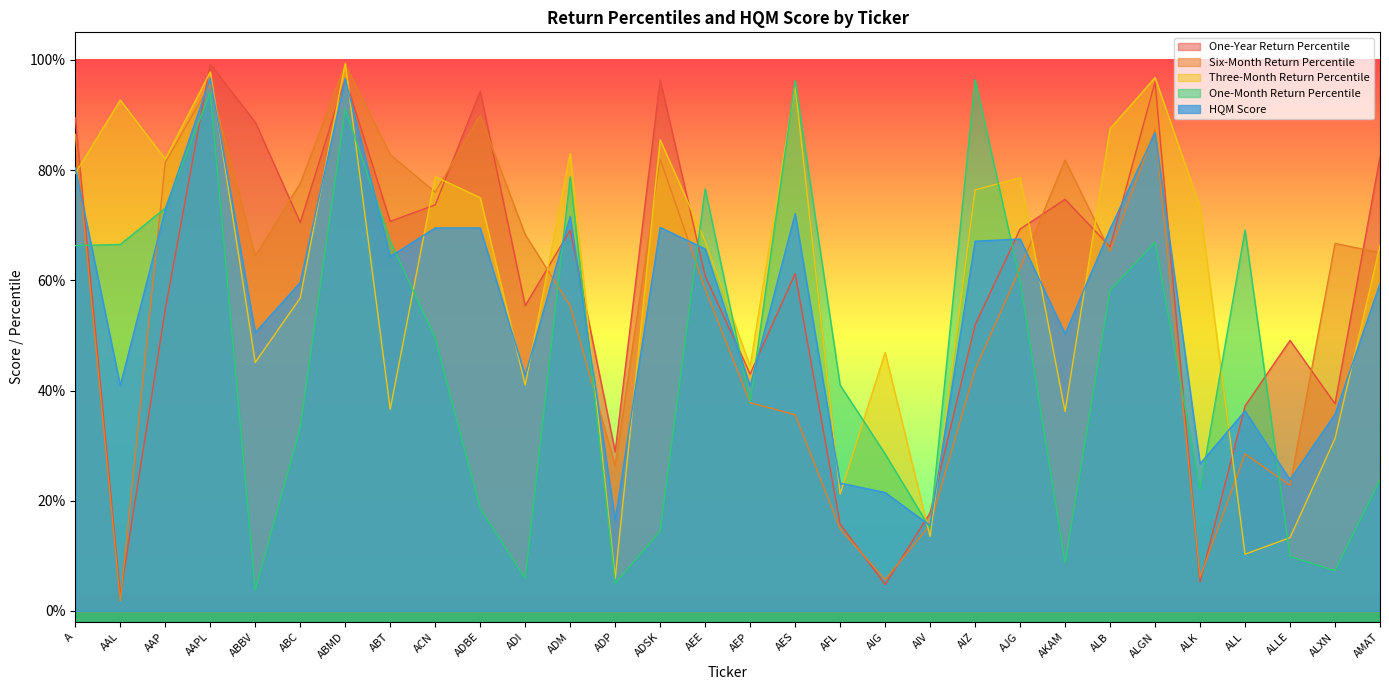

Reading left to right, transcribe all the data shown in this chart.

One-Year Return Percentile: A=0.9	AAL=0.0	AAP=0.5	AAPL=1.0	ABBV=0.9	ABC=0.7	ABMD=1.0	ABT=0.7	ACN=0.7	ADBE=0.9	ADI=0.6	ADM=0.7	ADP=0.3	ADSK=1.0	AEE=0.6	AEP=0.4	AES=0.6	AFL=0.2	AIG=0.0	AIV=0.2	AIZ=0.5	AJG=0.7	AKAM=0.7	ALB=0.7	ALGN=1.0	ALK=0.1	ALL=0.4	ALLE=0.5	ALXN=0.4	AMAT=0.8
Six-Month Return Percentile: A=0.9	AAL=0.0	AAP=0.8	AAPL=1.0	ABBV=0.6	ABC=0.8	ABMD=1.0	ABT=0.8	ACN=0.8	ADBE=0.9	ADI=0.7	ADM=0.6	ADP=0.3	ADSK=0.8	AEE=0.6	AEP=0.4	AES=0.4	AFL=0.1	AIG=0.1	AIV=0.2	AIZ=0.4	AJG=0.6	AKAM=0.8	ALB=0.7	ALGN=0.9	ALK=0.1	ALL=0.3	ALLE=0.2	ALXN=0.7	AMAT=0.7
Three-Month Return Percentile: A=0.8	AAL=0.9	AAP=0.8	AAPL=1.0	ABBV=0.5	ABC=0.6	ABMD=1.0	ABT=0.4	ACN=0.8	ADBE=0.8	ADI=0.4	ADM=0.8	ADP=0.1	ADSK=0.9	AEE=0.7	AEP=0.4	AES=1.0	AFL=0.2	AIG=0.5	AIV=0.1	AIZ=0.8	AJG=0.8	AKAM=0.4	ALB=0.9	ALGN=1.0	ALK=0.7	ALL=0.1	ALLE=0.1	ALXN=0.3	AMAT=0.7
One-Month Return Percentile: A=0.7	AAL=0.7	AAP=0.7	AAPL=0.9	ABBV=0.0	ABC=0.3	ABMD=0.9	ABT=0.7	ACN=0.5	ADBE=0.2	ADI=0.1	ADM=0.8	ADP=0.1	ADSK=0.1	AEE=0.8	AEP=0.4	AES=1.0	AFL=0.4	AIG=0.3	AIV=0.1	AIZ=1.0	AJG=0.6	AKAM=0.1	ALB=0.6	ALGN=0.7	ALK=0.2	ALL=0.7	ALLE=0.1	ALXN=0.1	AMAT=0.2
HQM Score: A=0.8	AAL=0.4	AAP=0.7	AAPL=1.0	ABBV=0.5	ABC=0.6	ABMD=1.0	ABT=0.6	ACN=0.7	ADBE=0.7	ADI=0.4	ADM=0.7	ADP=0.2	ADSK=0.7	AEE=0.7	AEP=0.4	AES=0.7	AFL=0.2	AIG=0.2	AIV=0.2	AIZ=0.7	AJG=0.7	AKAM=0.5	ALB=0.7	ALGN=0.9	ALK=0.3	ALL=0.4	ALLE=0.2	ALXN=0.4	AMAT=0.6